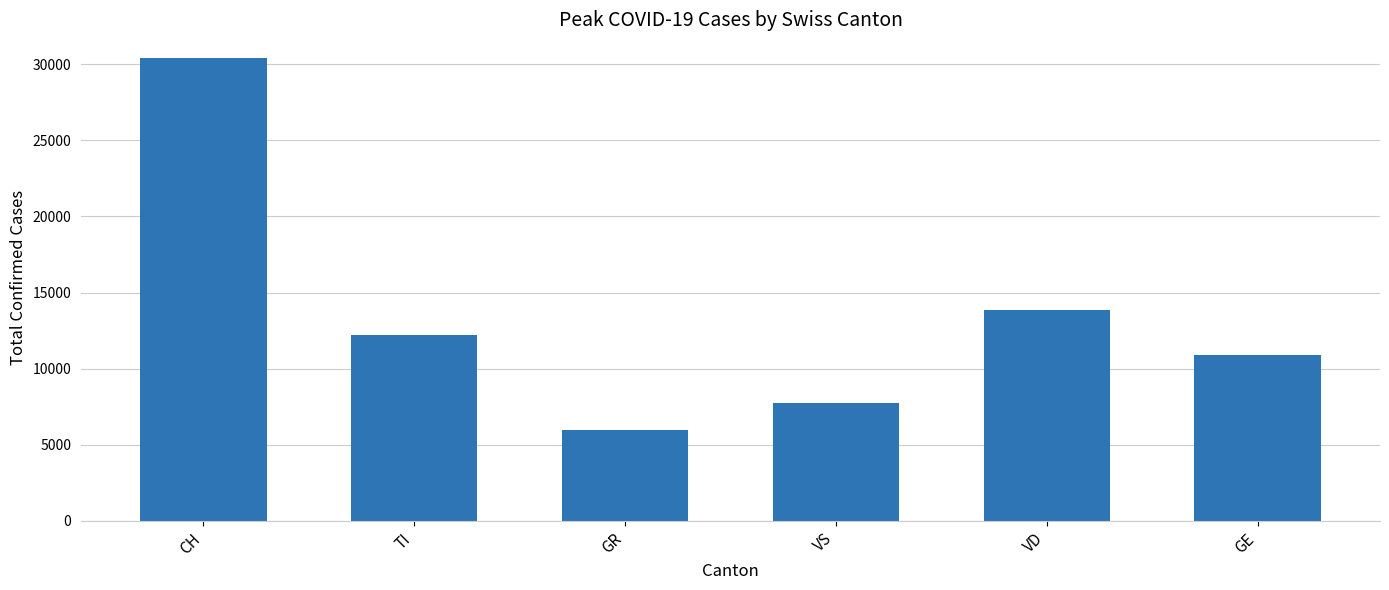

What is the difference between the maximum and second lowest values?

22691